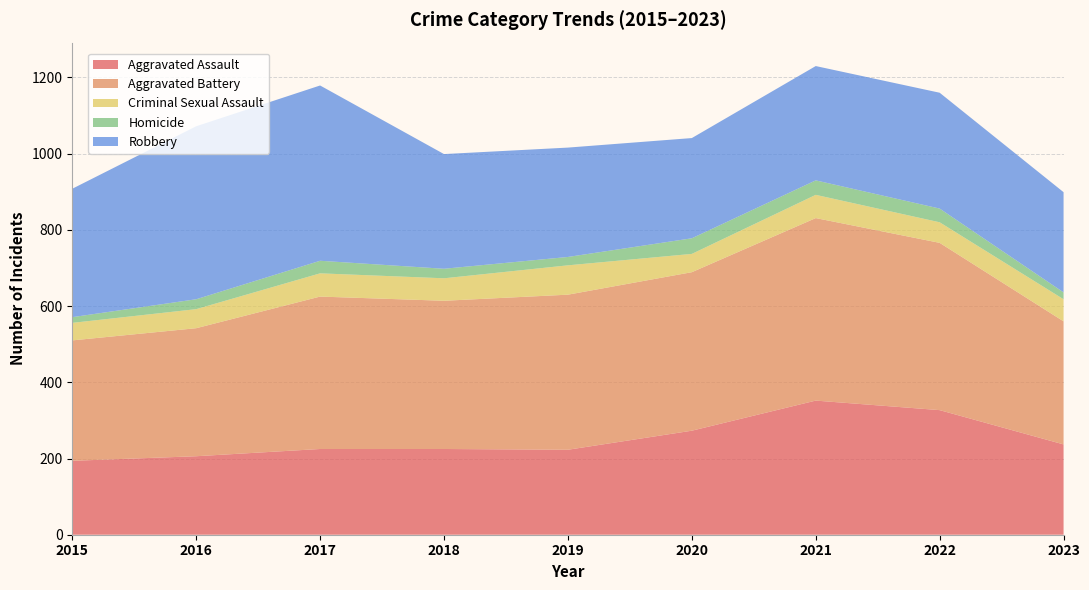

Reading left to right, list all the values displayed in this chart.

Aggravated Assault: 2015=194	2016=206	2017=225	2018=225	2019=223	2020=273	2021=352	2022=327	2023=237
Aggravated Battery: 2015=316	2016=336	2017=400	2018=389	2019=407	2020=416	2021=479	2022=439	2023=323
Criminal Sexual Assault: 2015=46	2016=50	2017=61	2018=59	2019=77	2020=48	2021=61	2022=54	2023=58
Homicide: 2015=15	2016=26	2017=33	2018=25	2019=22	2020=41	2021=38	2022=36	2023=18
Robbery: 2015=337	2016=454	2017=460	2018=301	2019=287	2020=263	2021=300	2022=304	2023=263